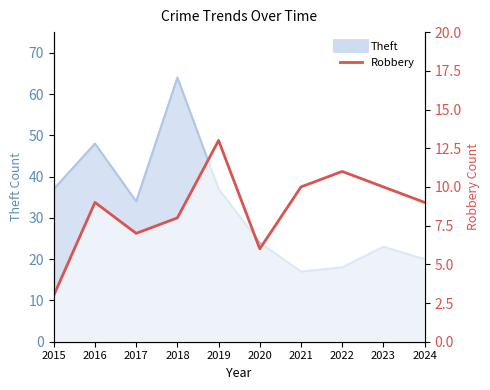

How many data points are above 9?

4